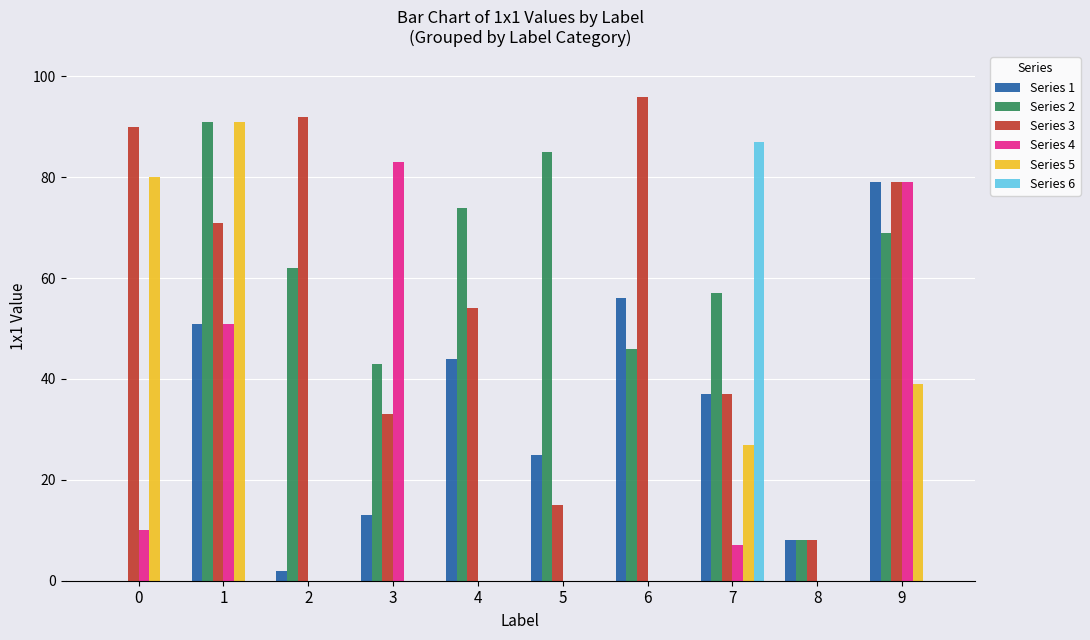

True or false: Series 2 has a value of 28 at 3.

False